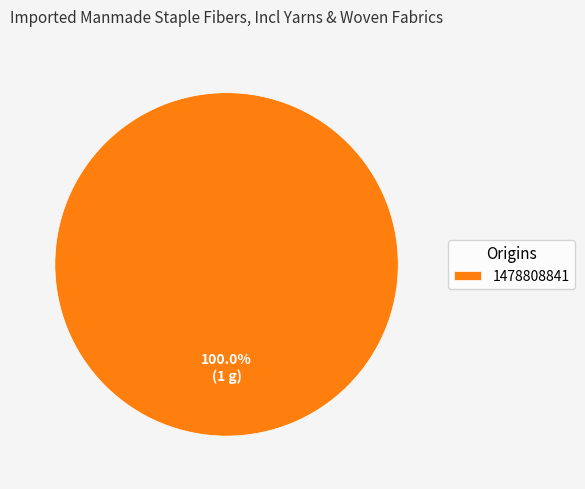

Count the number of slices in the pie.

1